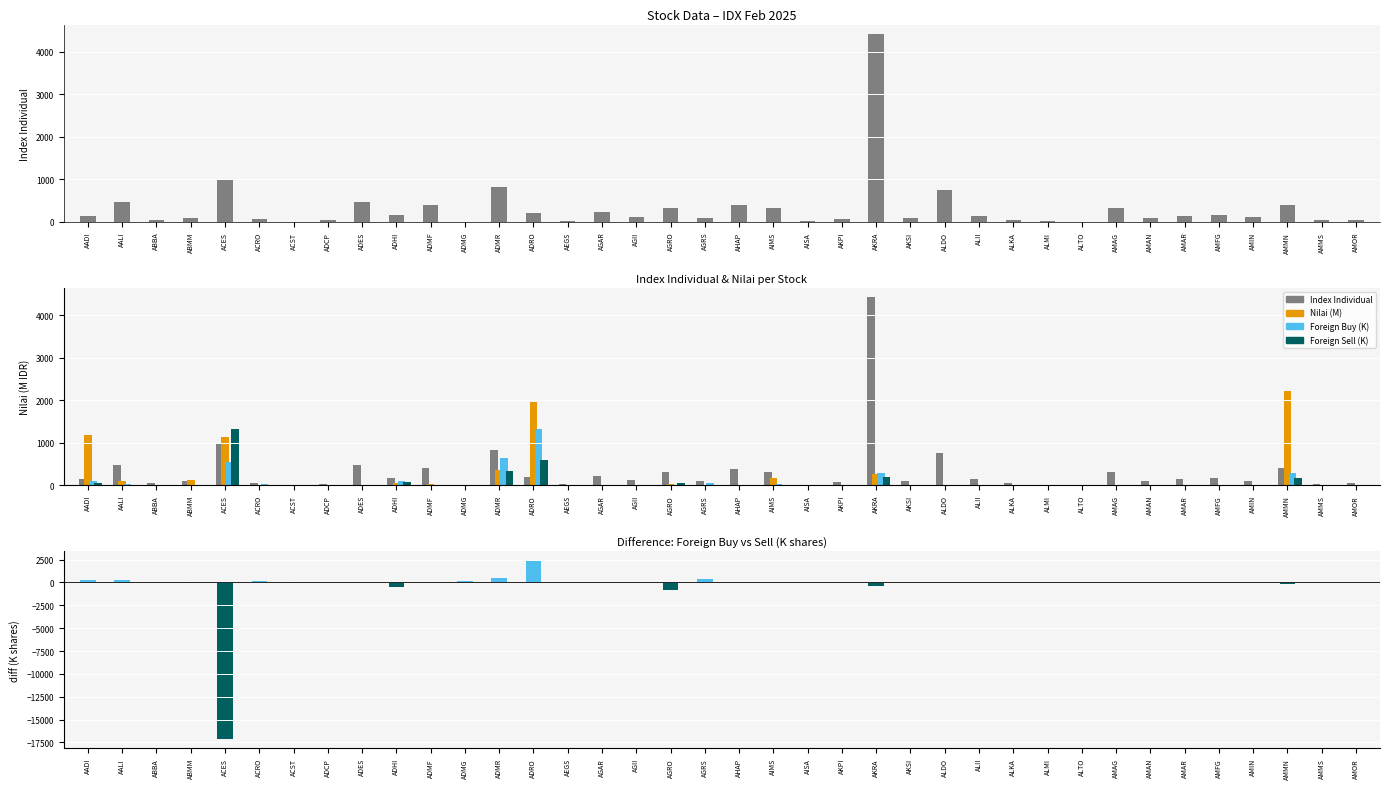

Reading left to right, transcribe all the data shown in this chart.

Index Individual: AADI=144.1	AALI=469.1	ABBA=44.2	ABMM=89.6	ACES=981.7	ACRO=60.2	ACST=6.3	ADCP=38.5	ADES=476.6	ADHI=166.9	ADMF=409.7	ADMG=9.6	ADMR=830.0	ADRO=203.6	AEGS=29.0	AGAR=221.8	AGII=113.6	AGRO=319.9	AGRS=86.7	AHAP=389.0	AIMS=316.8	AISA=12.7	AKPI=79.1	AKRA=4423.4	AKSI=89.5	ALDO=753.4	ALII=139.0	ALKA=52.9	ALMI=11.4	ALTO=8.5	AMAG=316.2	AMAN=90.9	AMAR=138.1	AMFG=163.3	AMIN=108.6	AMMN=402.7	AMMS=38.0	AMOR=55.8
Nilai (M, scaled): AADI=1170.8	AALI=101.4	ABBA=0.1	ABMM=123.8	ACES=1122.1	ACRO=7.9	ACST=5.3	ADCP=0.0	ADES=1.9	ADHI=53.0	ADMF=37.4	ADMG=0.4	ADMR=364.8	ADRO=1963.2	AEGS=0.2	AGAR=0.5	AGII=1.8	AGRO=32.8	AGRS=6.0	AHAP=1.0	AIMS=171.2	AISA=5.9	AKPI=0.1	AKRA=258.1	AKSI=0.7	ALDO=0.6	ALII=0.8	ALKA=0.0	ALMI=0.0	ALTO=0.7	AMAG=0.3	AMAN=2.2	AMAR=3.2	AMFG=1.6	AMIN=0.0	AMMN=2211.7	AMMS=0.5	AMOR=1.1
Foreign Buy (K, scaled): AADI=98.8	AALI=38.6	ABBA=0.0	ABMM=6.7	ACES=541.1	ACRO=19.5	ACST=0.0	ADCP=0.0	ADES=0.0	ADHI=92.3	ADMF=0.3	ADMG=10.8	ADMR=632.4	ADRO=1327.0	AEGS=0.0	AGAR=0.0	AGII=0.0	AGRO=0.2	AGRS=44.6	AHAP=0.0	AIMS=19.6	AISA=0.0	AKPI=0.2	AKRA=287.1	AKSI=0.0	ALDO=0.0	ALII=0.0	ALKA=0.0	ALMI=0.0	ALTO=0.0	AMAG=0.8	AMAN=0.0	AMAR=0.0	AMFG=0.0	AMIN=0.0	AMMN=275.5	AMMS=0.0	AMOR=0.5
Foreign Sell (K, scaled): AADI=39.8	AALI=6.7	ABBA=0.0	ABMM=6.2	ACES=1327.0	ACRO=0.0	ACST=4.8	ADCP=0.0	ADES=0.0	ADHI=78.9	ADMF=0.0	ADMG=0.0	ADMR=325.3	ADRO=590.6	AEGS=0.0	AGAR=0.0	AGII=0.0	AGRO=48.1	AGRS=0.0	AHAP=0.0	AIMS=5.2	AISA=0.0	AKPI=0.0	AKRA=180.4	AKSI=0.0	ALDO=0.0	ALII=0.0	ALKA=0.0	ALMI=0.0	ALTO=0.0	AMAG=0.0	AMAN=0.0	AMAR=0.0	AMFG=0.5	AMIN=0.0	AMMN=164.3	AMMS=0.0	AMOR=0.0
Foreign Buy - Sell (K): AADI=253.0	AALI=246.6	ABBA=0.0	ABMM=-41.2	ACES=-17165.6	ACRO=181.0	ACST=-80.4	ADCP=0.0	ADES=-0.4	ADHI=-461.2	ADMF=2.8	ADMG=100.0	ADMR=432.5	ADRO=2448.0	AEGS=0.0	AGAR=0.0	AGII=-0.4	AGRO=-802.8	AGRS=414.4	AHAP=0.0	AIMS=95.2	AISA=0.0	AKPI=2.1	AKRA=-349.9	AKSI=0.0	ALDO=0.0	ALII=0.0	ALKA=0.0	ALMI=0.0	ALTO=0.0	AMAG=7.0	AMAN=-0.1	AMAR=0.0	AMFG=-8.6	AMIN=0.0	AMMN=-188.4	AMMS=0.0	AMOR=5.1